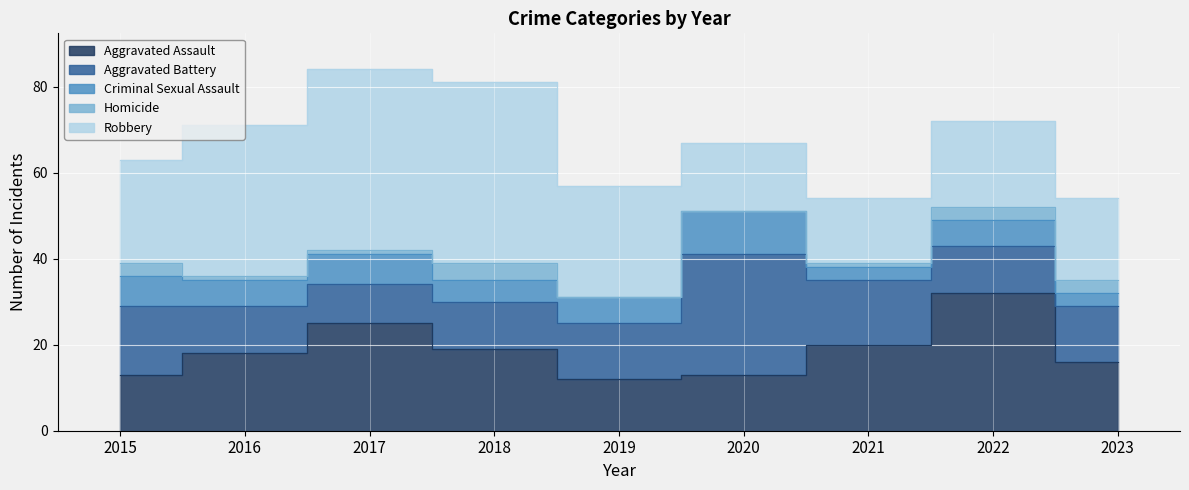

What is the difference between the second highest and second lowest values in the Criminal Sexual Assault series?

4